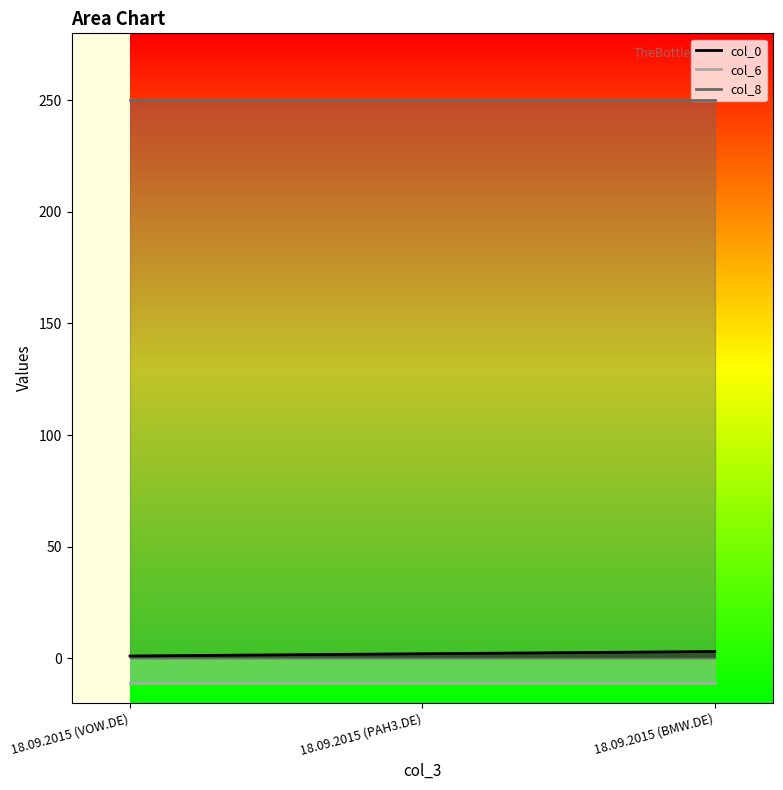

The value of col_0 at 18.09.2015 (BMW.DE) is 1. True or false?

False